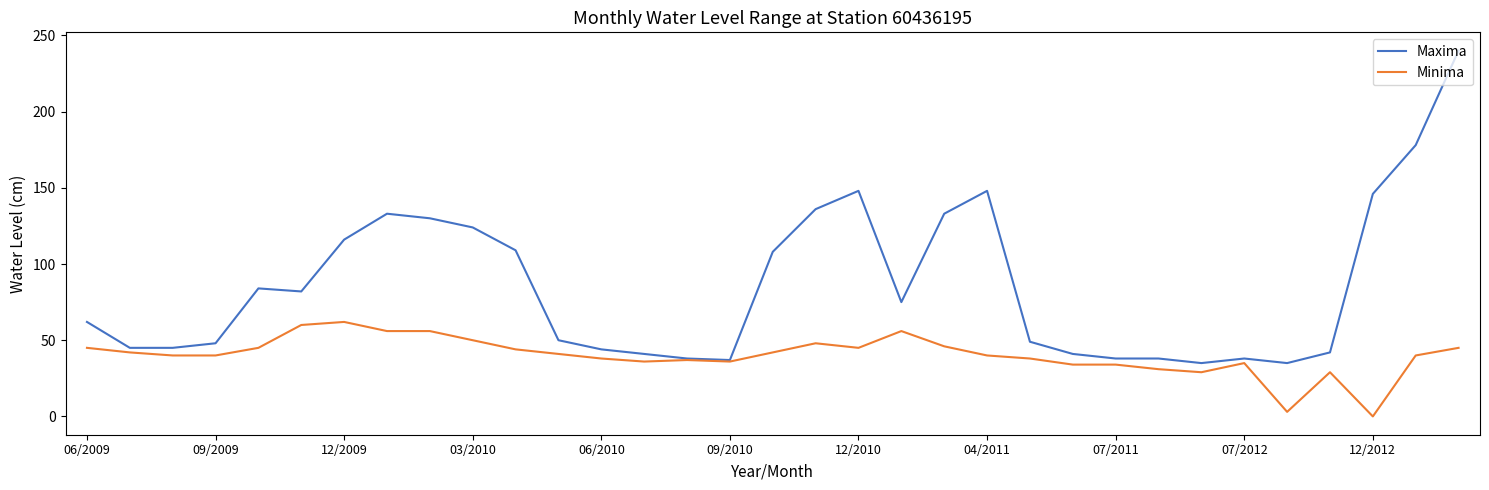

List the series in order of their overall mean, lowest first.

Minima, Maxima